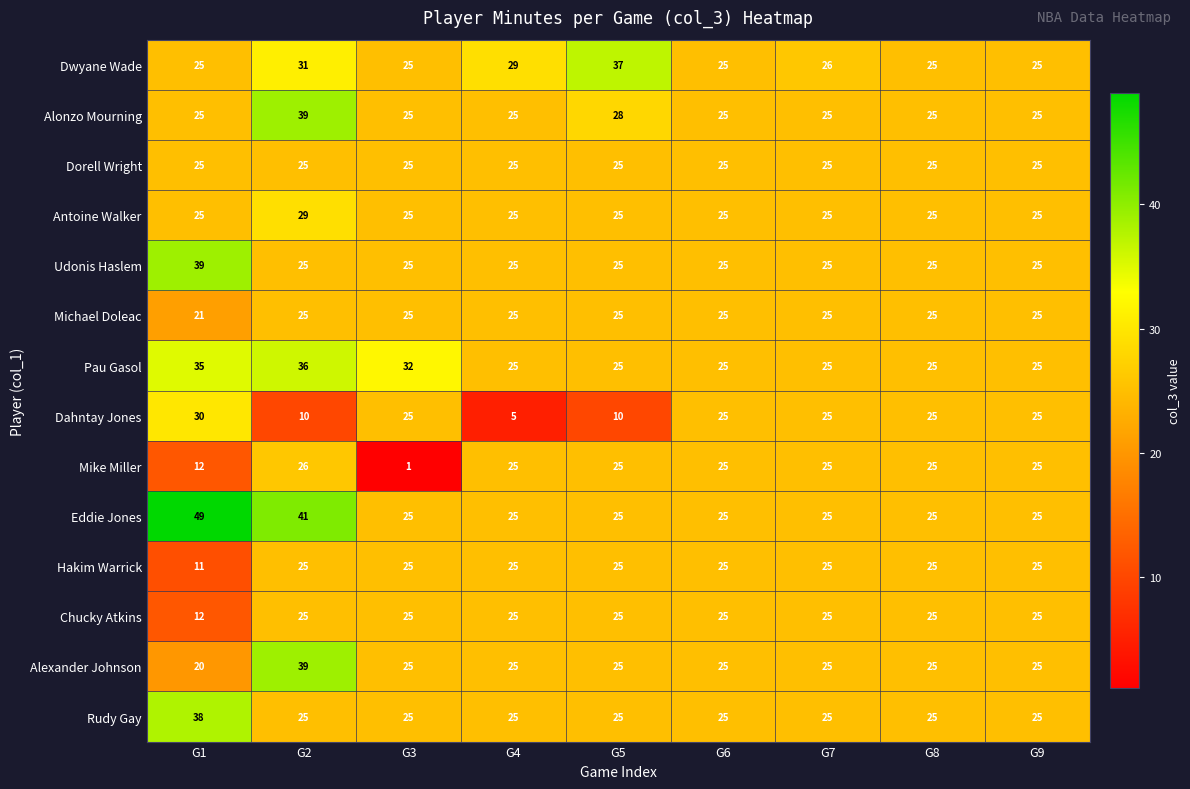

What is the spread (max minus min) of values at G2?

31